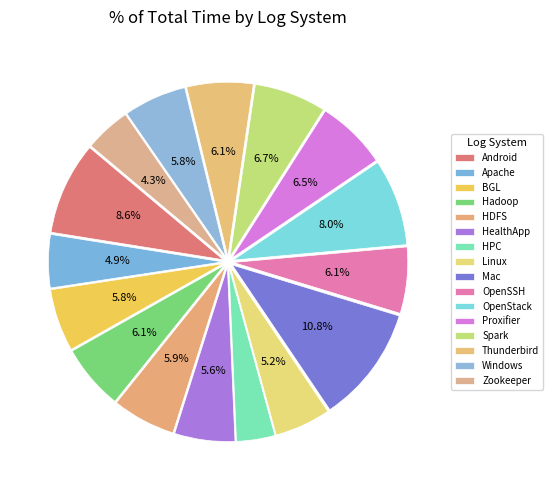

Count the number of slices in the pie.

16